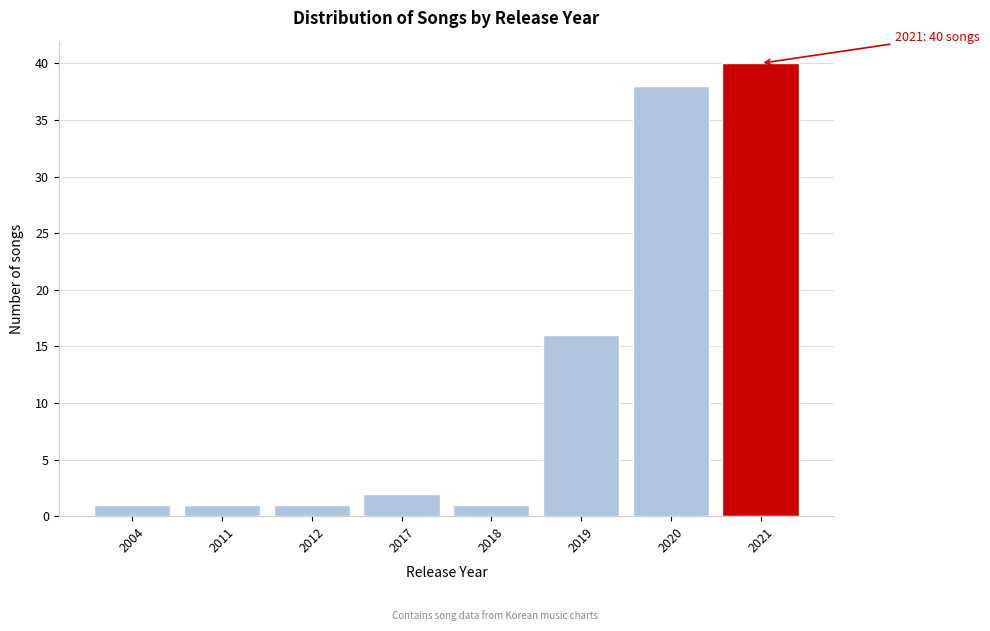

Reading left to right, transcribe all the data shown in this chart.

1	1	1	2	1	16	38	40